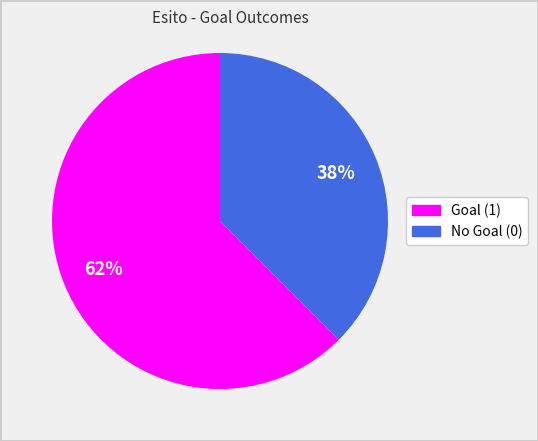

Count the number of slices in the pie.

2